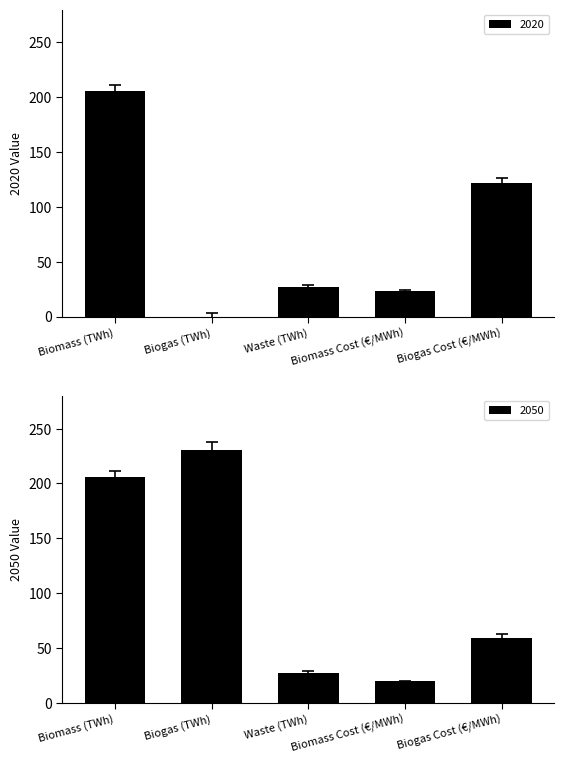

True or false: 2050 has a value of 59.2 at Biogas Cost (€/MWh).

True